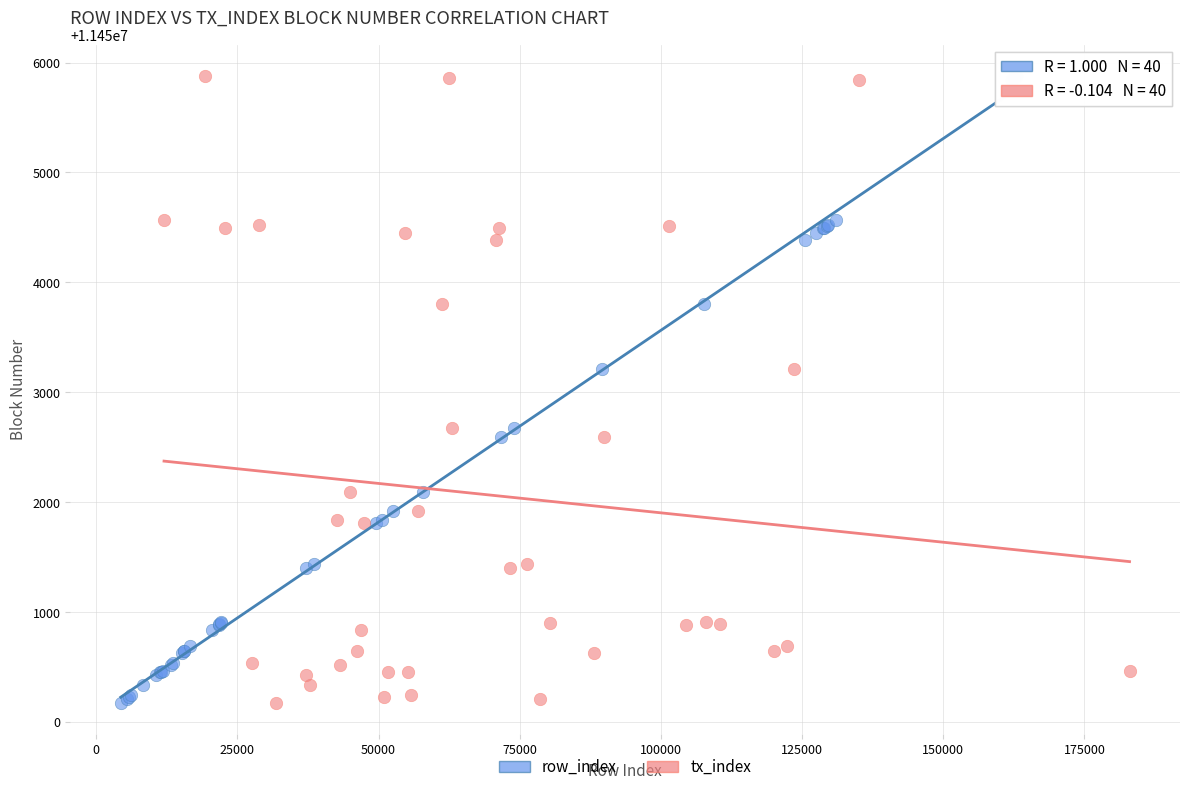

What are all the series names shown in the legend?

row_index, tx_index